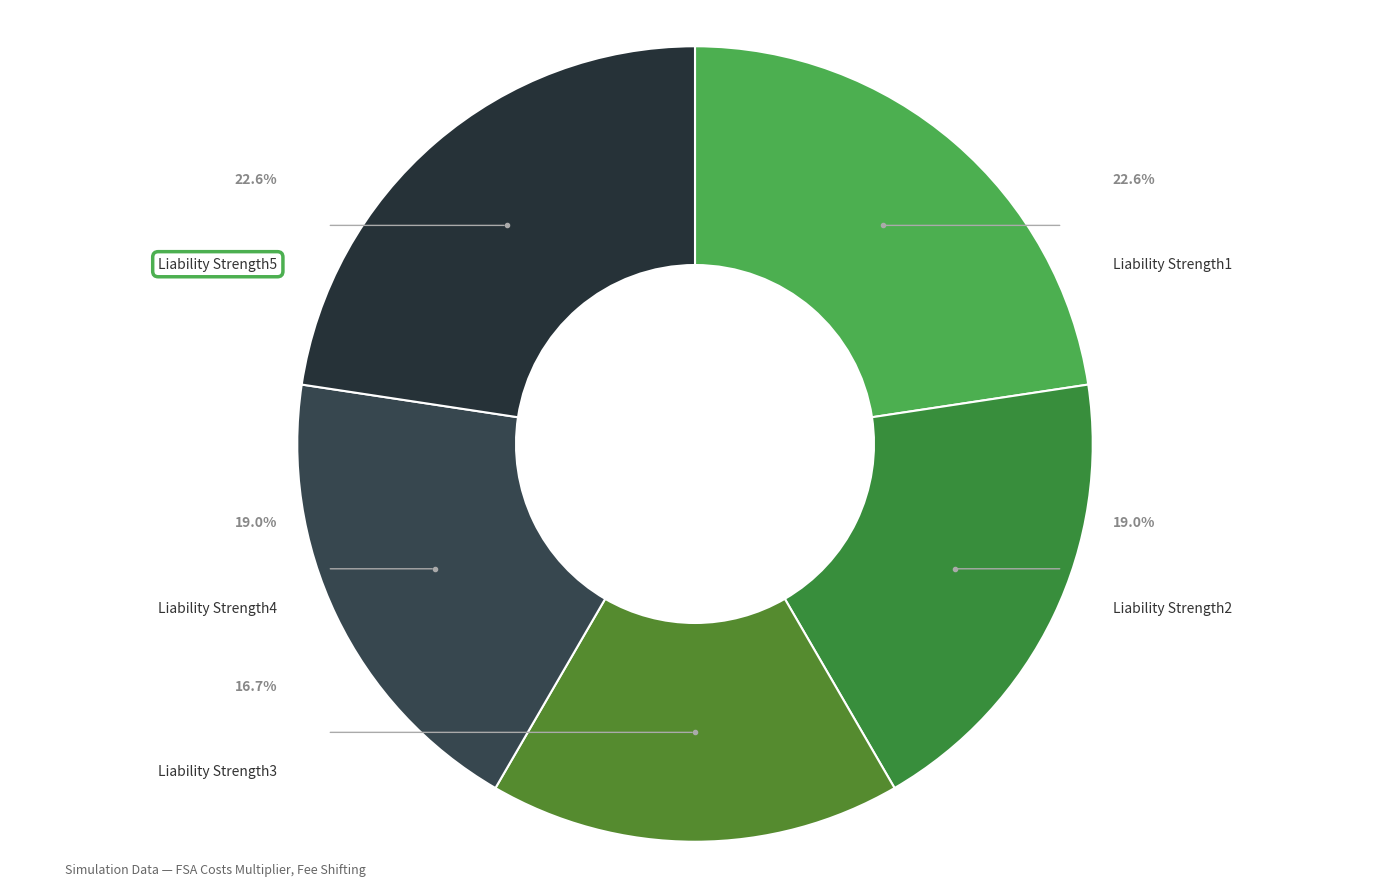

Is Liability Strength2 the majority of the pie?

No